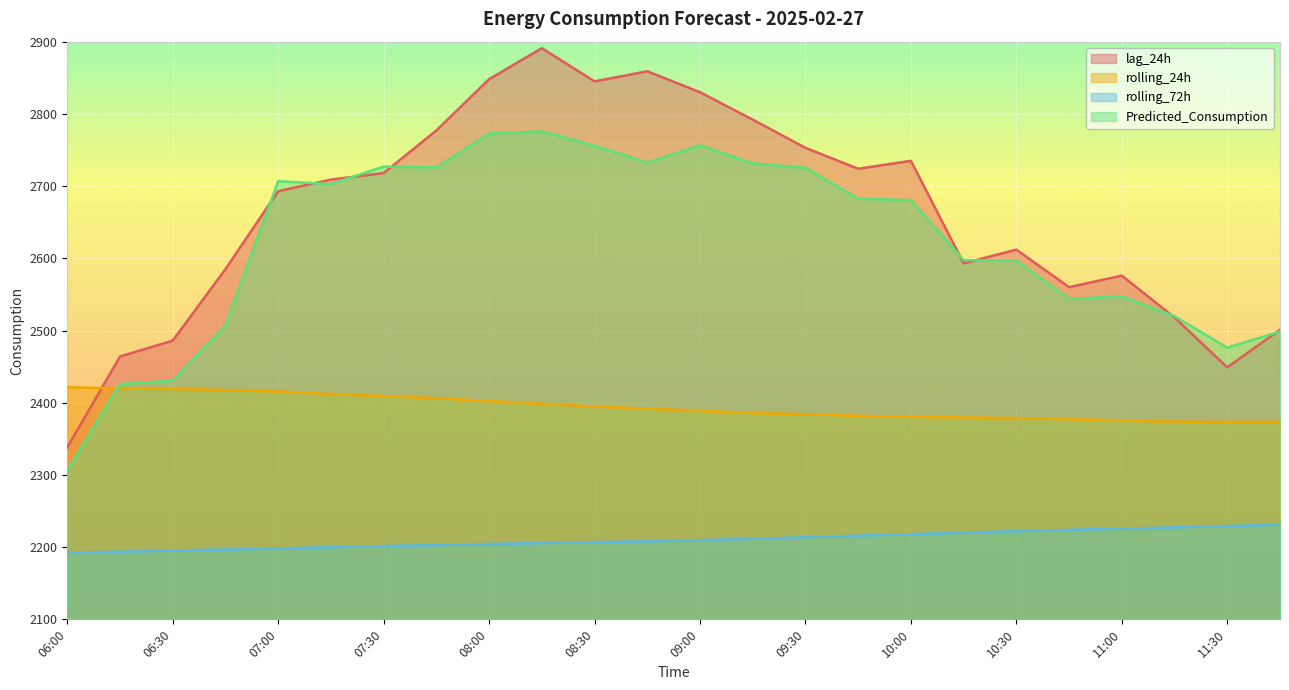

At which category is the sum across all series the highest?

08:15